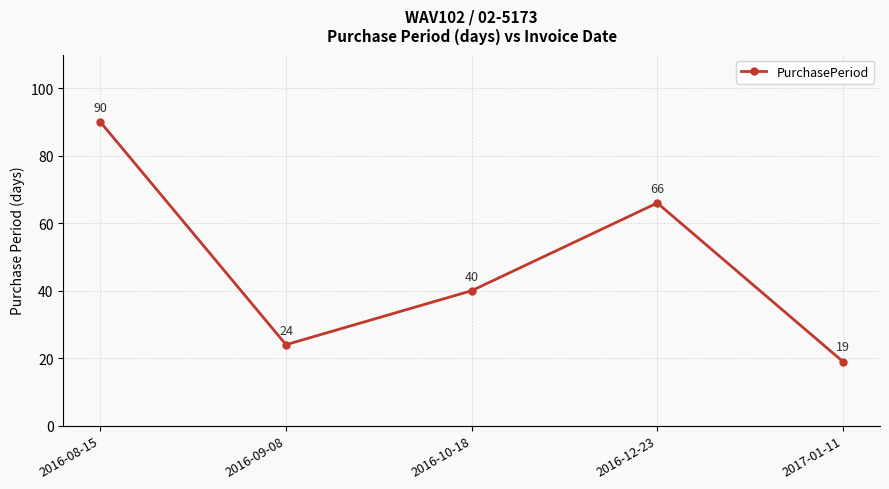

True or false: the data has more than 2 interior local peaks.

False